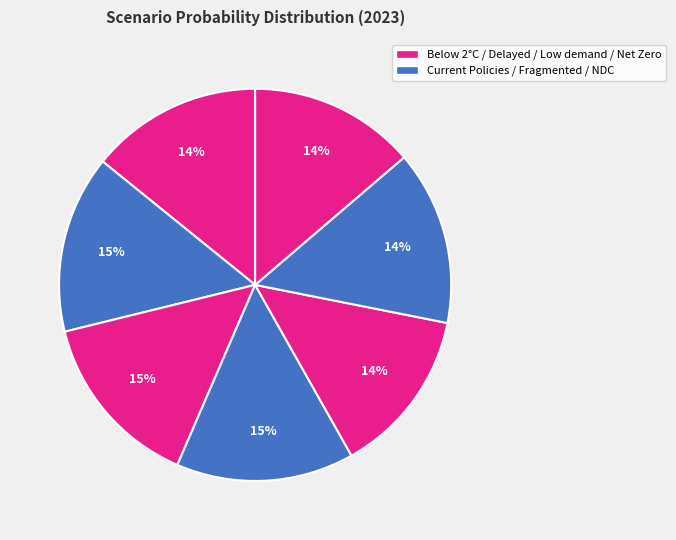

How many slices are in this pie chart?

7